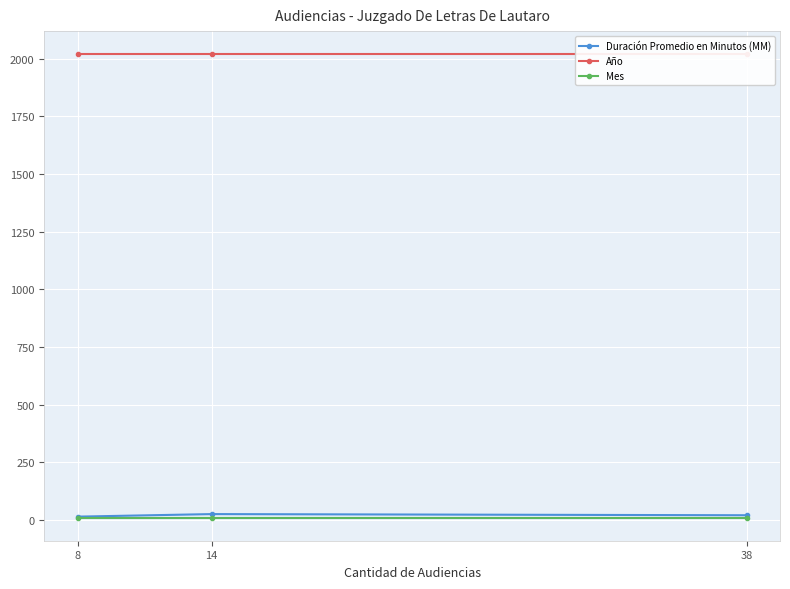

What are all the series names shown in the legend?

Duración Promedio en Minutos (MM), Año, Mes